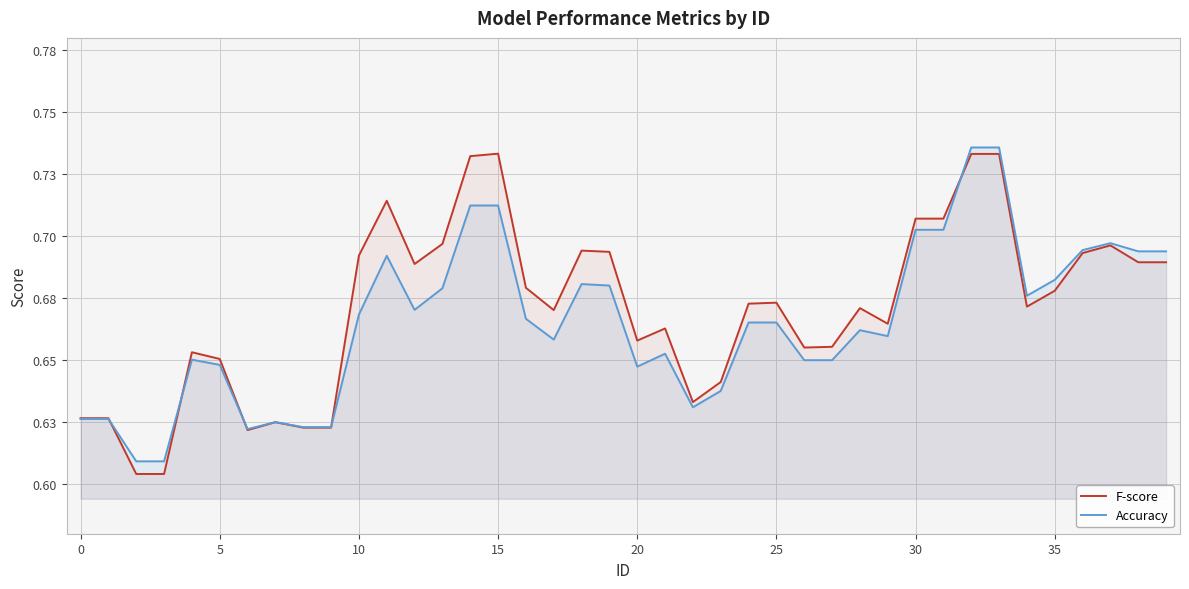

True or false: F-score has a value of 0.7 at 34.

True